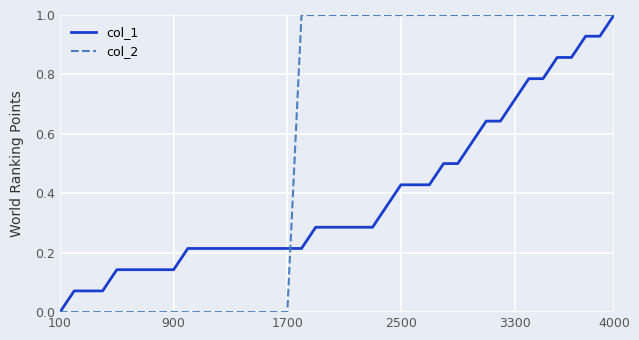

List the series in order of their overall mean, highest first.

col_2, col_1